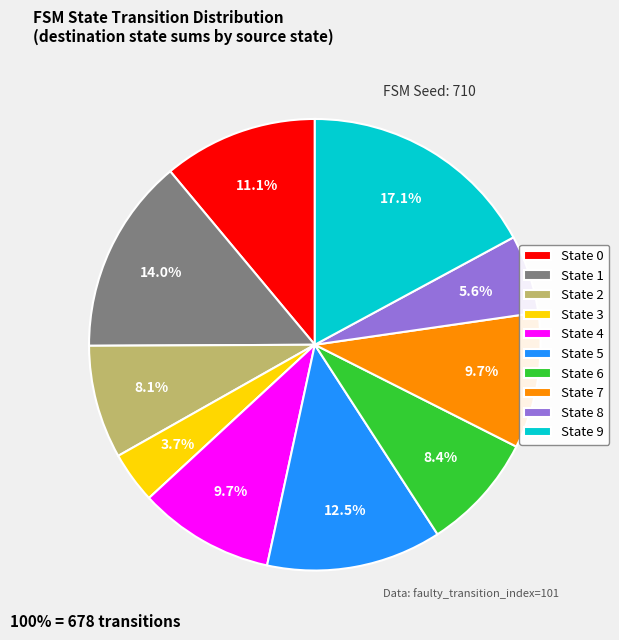

What is the ratio of the value at State 7 to the value at State 2?

1.2